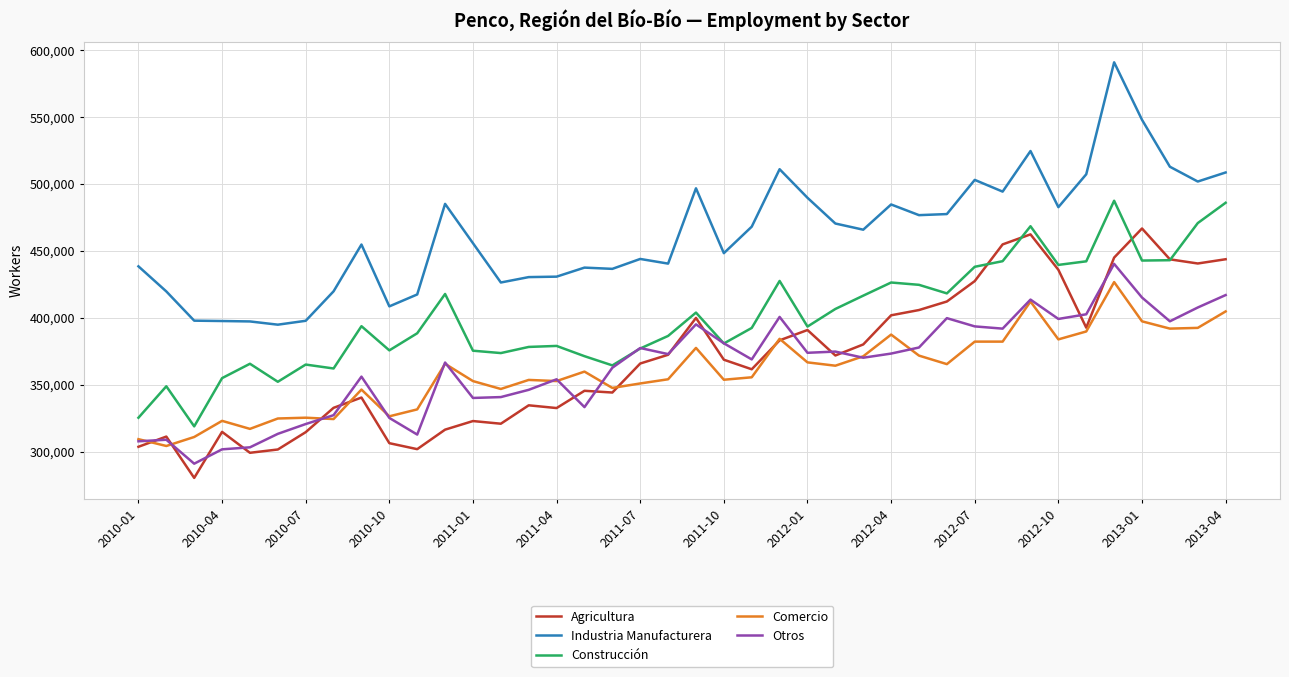

Which series has the largest total across all categories?

Industria Manufacturera